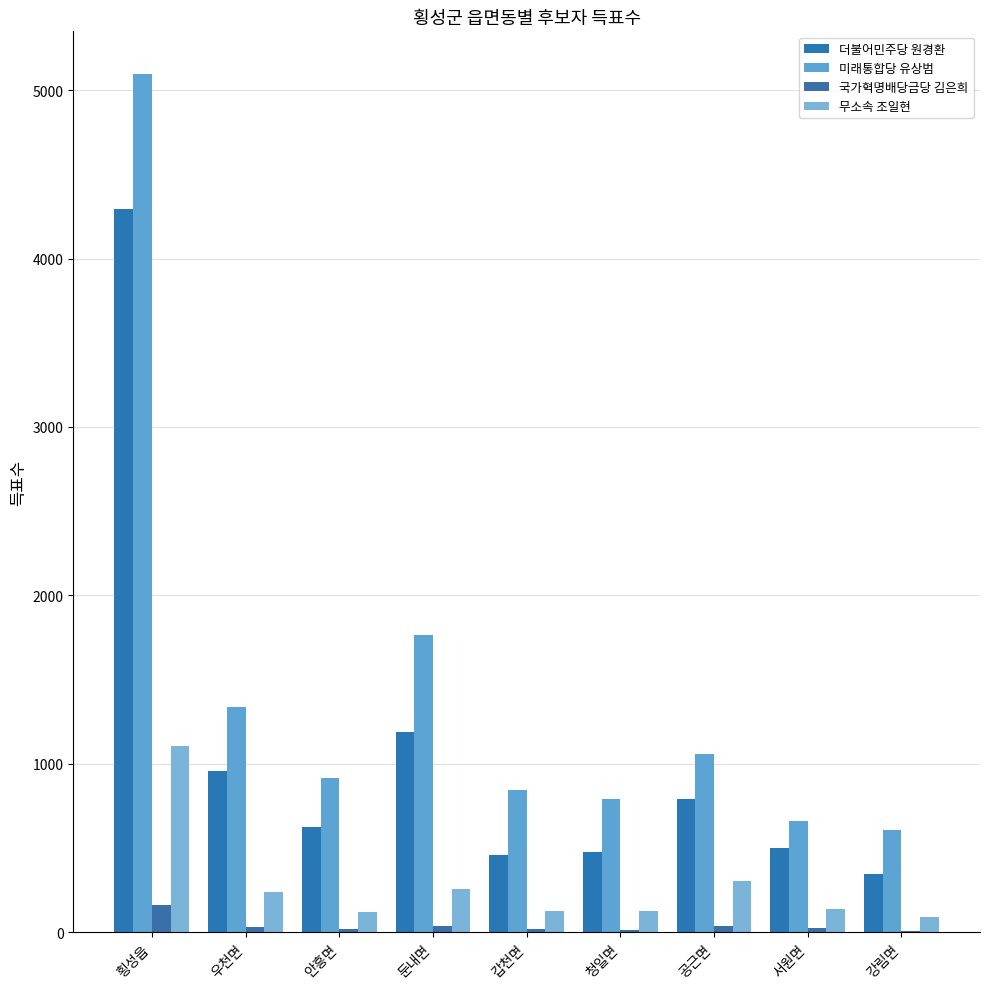

What is the difference between the highest and lowest values at 서원면?

634